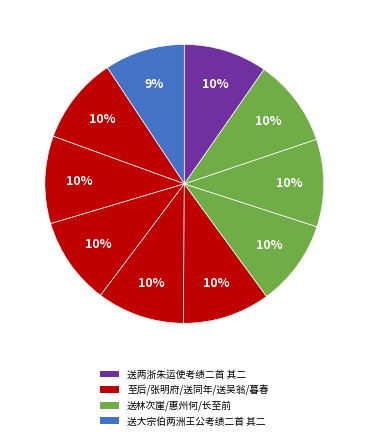

How many segments does this pie chart have?

10